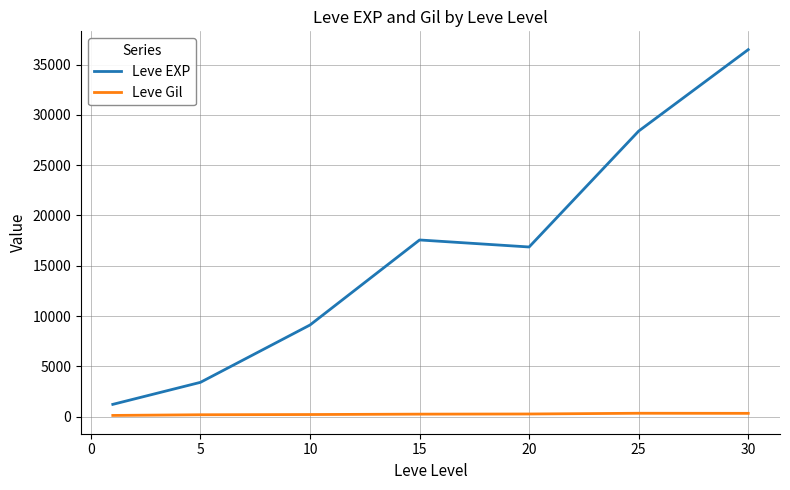

Which series has the largest total across all categories?

Leve EXP